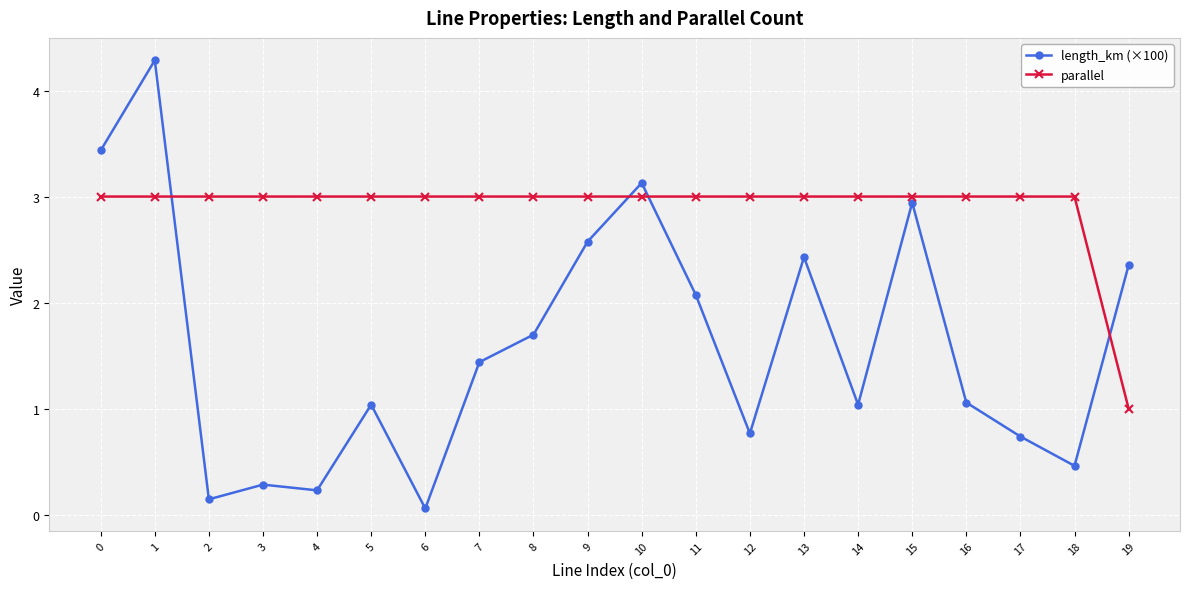

Which label corresponds to the largest value in the chart?

1